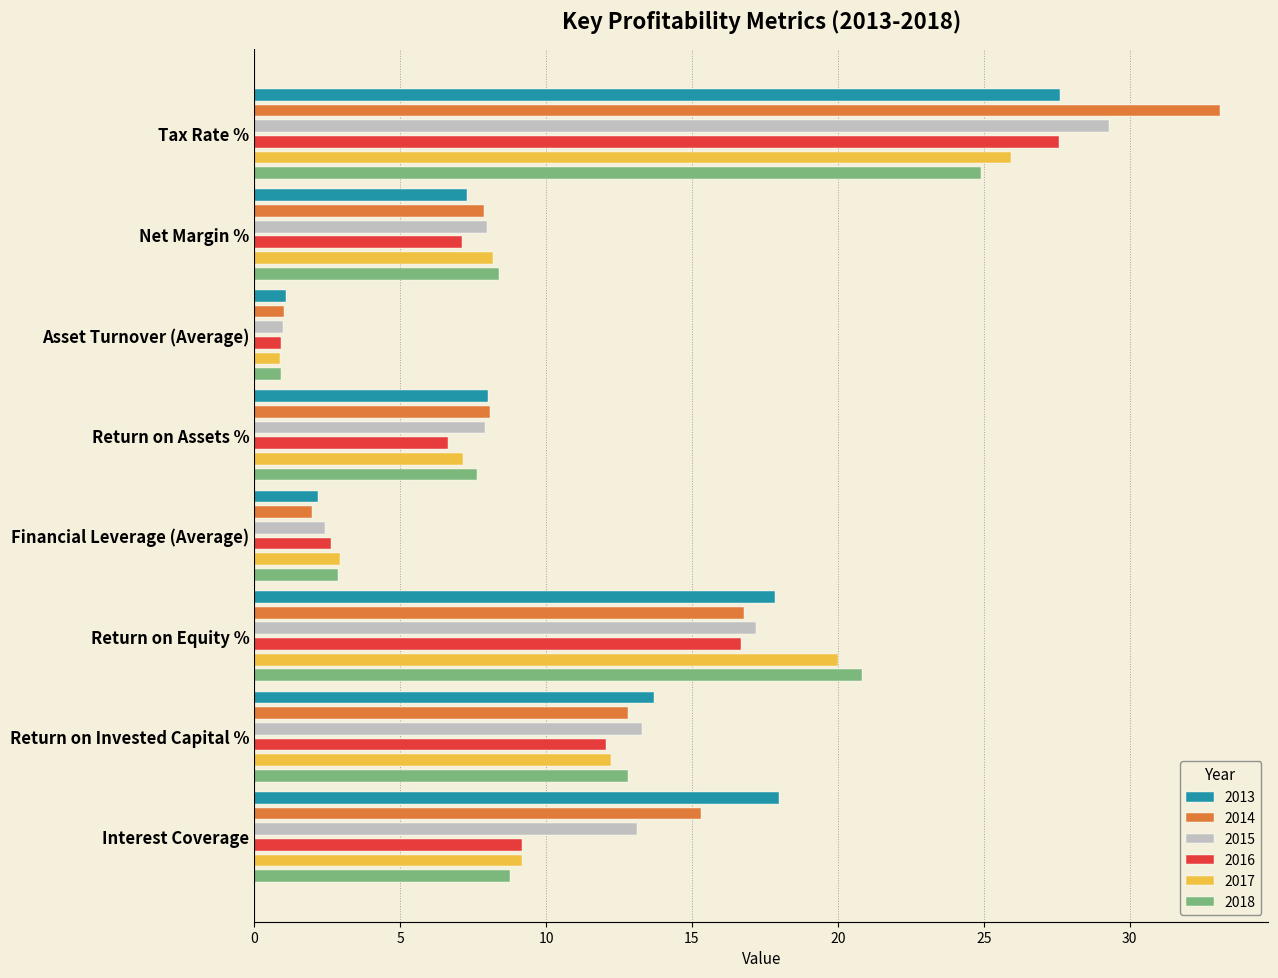

The 2016 series shows 9.2 at Interest Coverage. True or false?

True